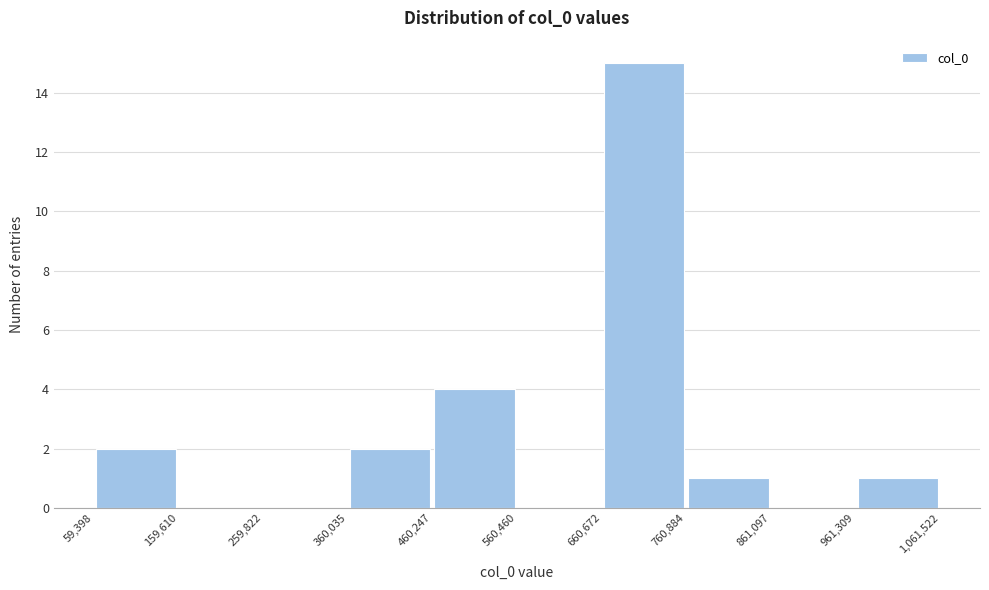

Which range on the x-axis has the tallest bar?

660,672 to 760,884